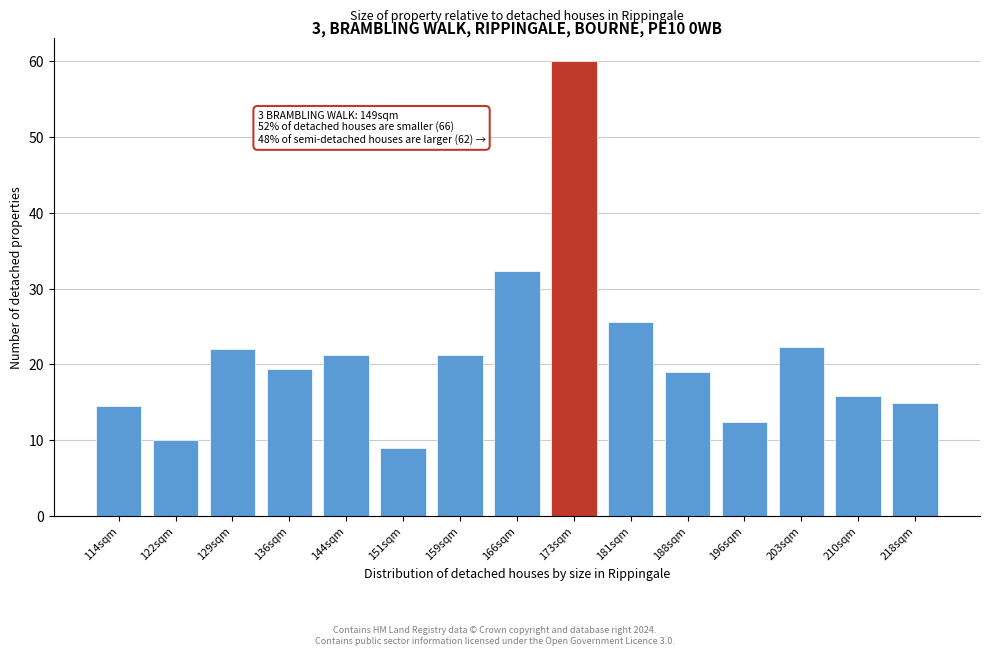

Reading left to right, what are all the values shown in this chart?

114sqm=14.4	122sqm=10.0	129sqm=22.0	136sqm=19.4	144sqm=21.3	151sqm=8.9	159sqm=21.3	166sqm=32.4	173sqm=60.0	181sqm=25.6	188sqm=19.0	196sqm=12.3	203sqm=22.3	210sqm=15.8	218sqm=14.8